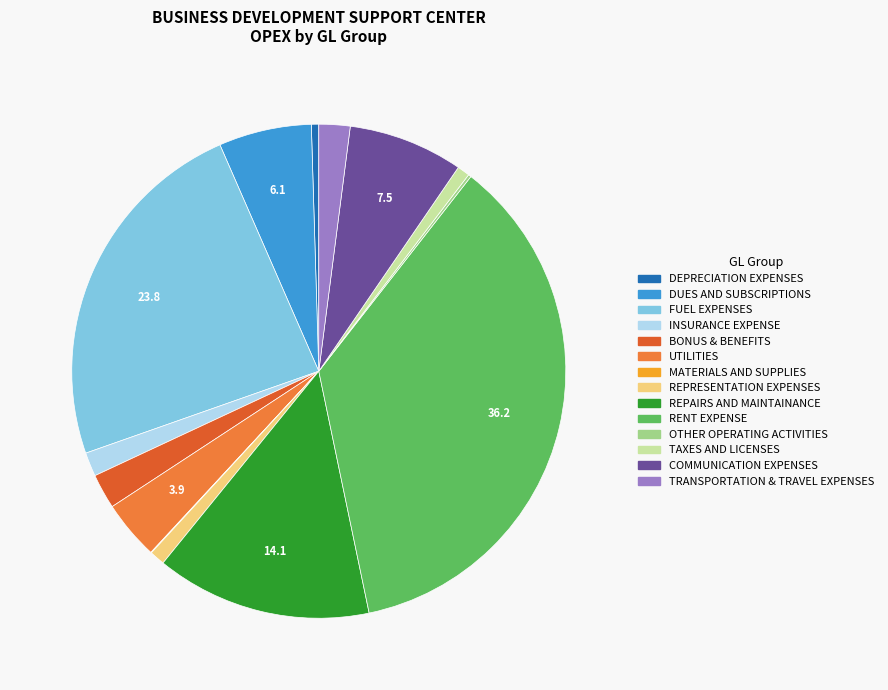

What is the ratio of the value at COMMUNICATION EXPENSES to the value at INSURANCE EXPENSE?

4.8